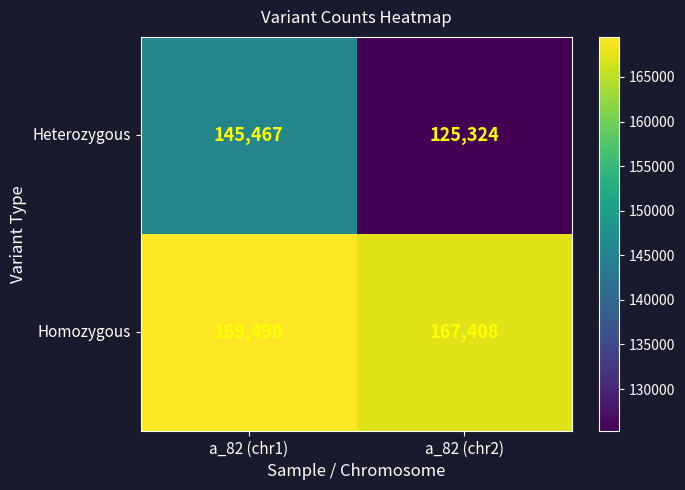

Which series has the largest total across all categories?

Homozygous